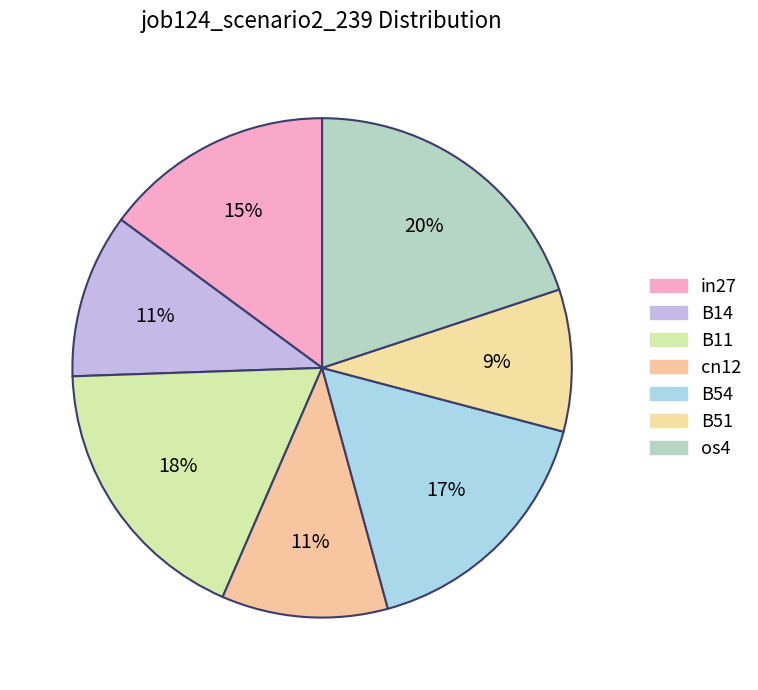

Rank the categories by value from lowest to highest.

B51, B14, cn12, in27, B54, B11, os4